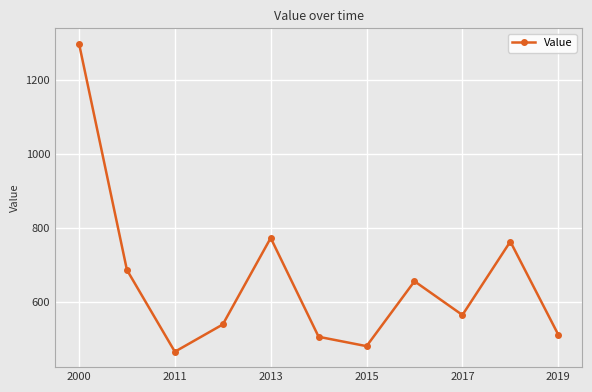

What is the minimum value shown in the chart?

466.4